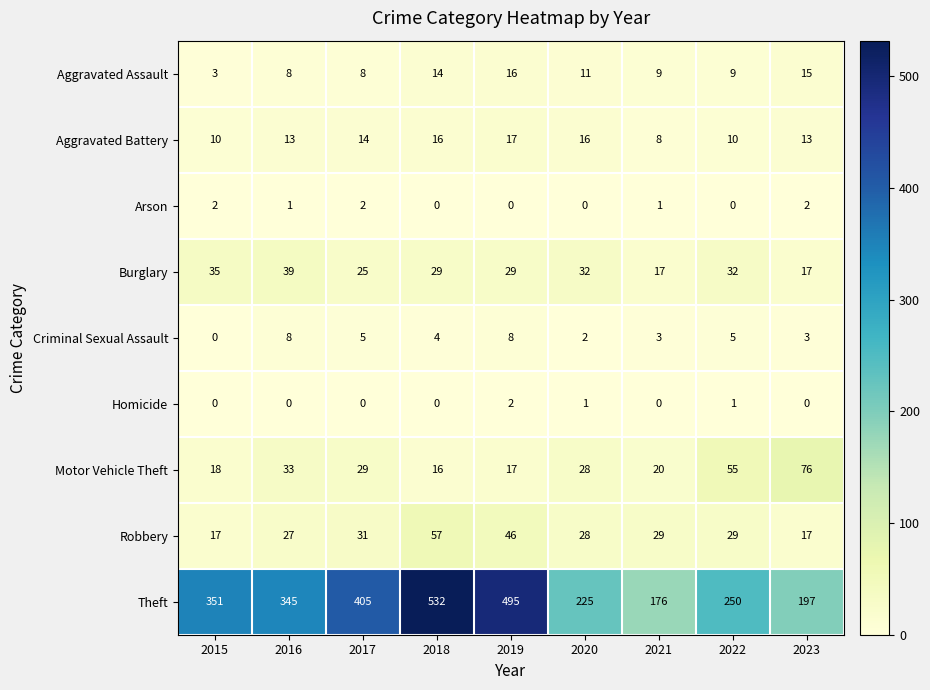

What is the sum of the Theft values at 2022 and 2020?

475